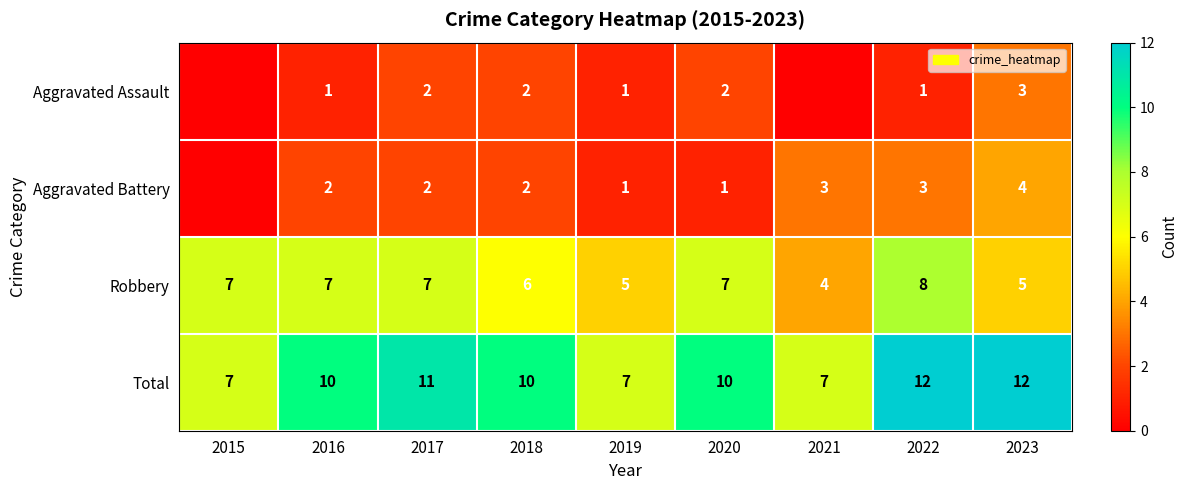

Is the value of Aggravated Assault at 2018 greater than the value of Robbery at 2023?

No